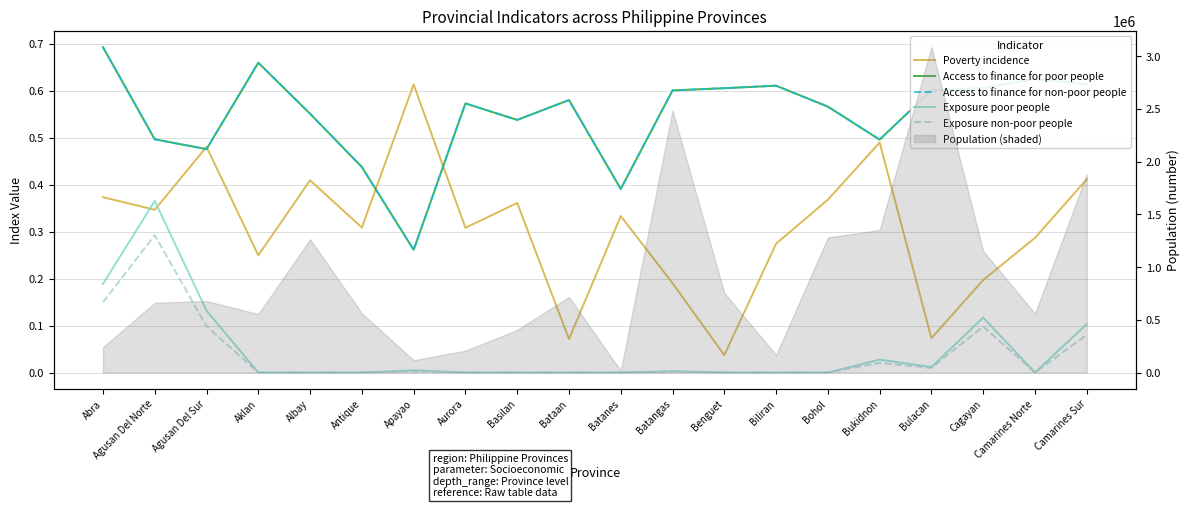

Which series has the largest total across all categories?

Access to finance for poor people